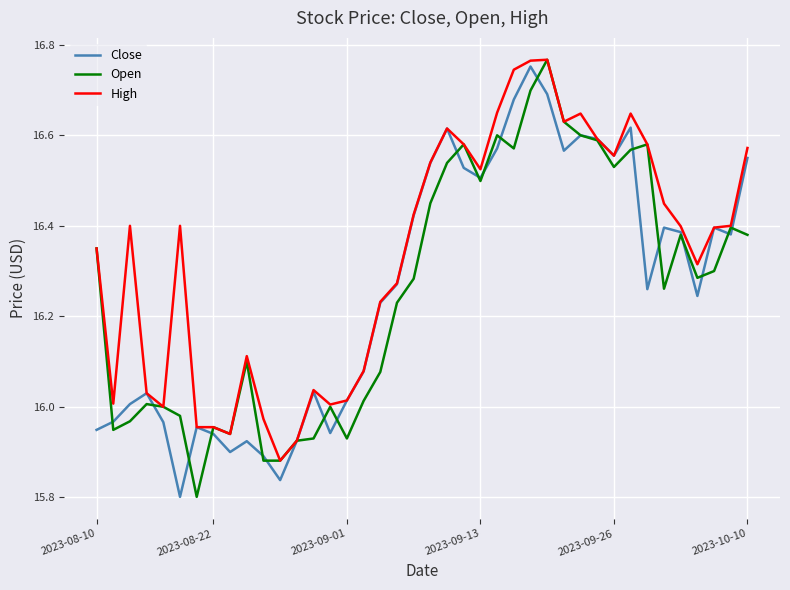

Which series has the largest total across all categories?

High